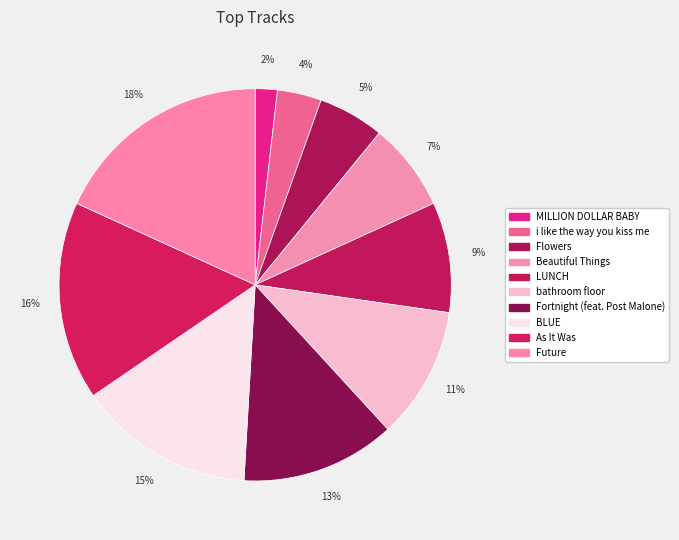

To the nearest percent, what percentage of the pie is Fortnight (feat. Post Malone)?

13%